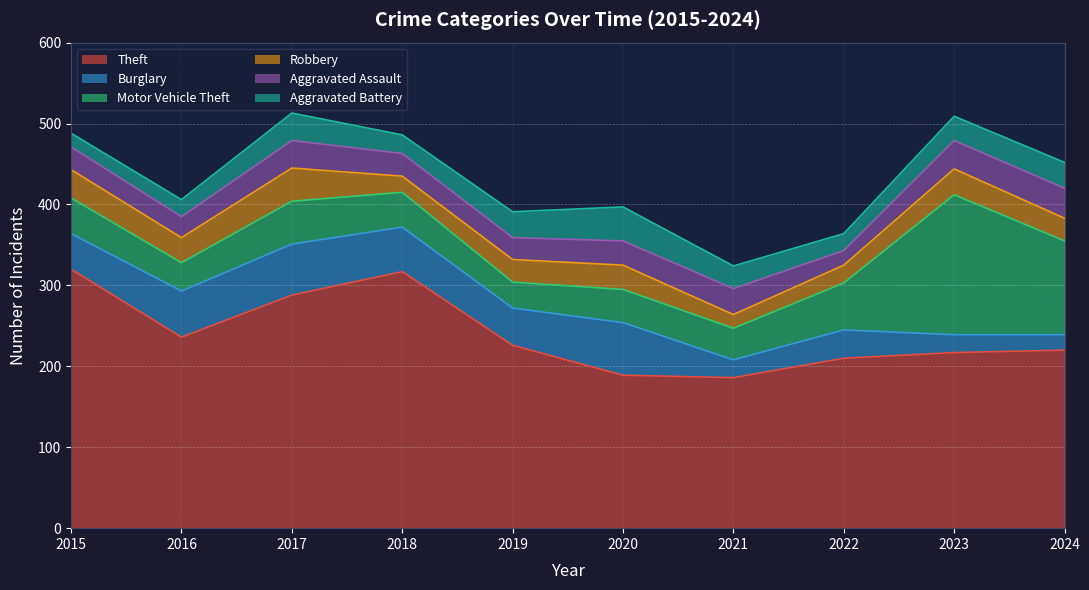

Rank the series at 2022 from lowest to highest value.

Aggravated Assault, Aggravated Battery, Robbery, Burglary, Motor Vehicle Theft, Theft